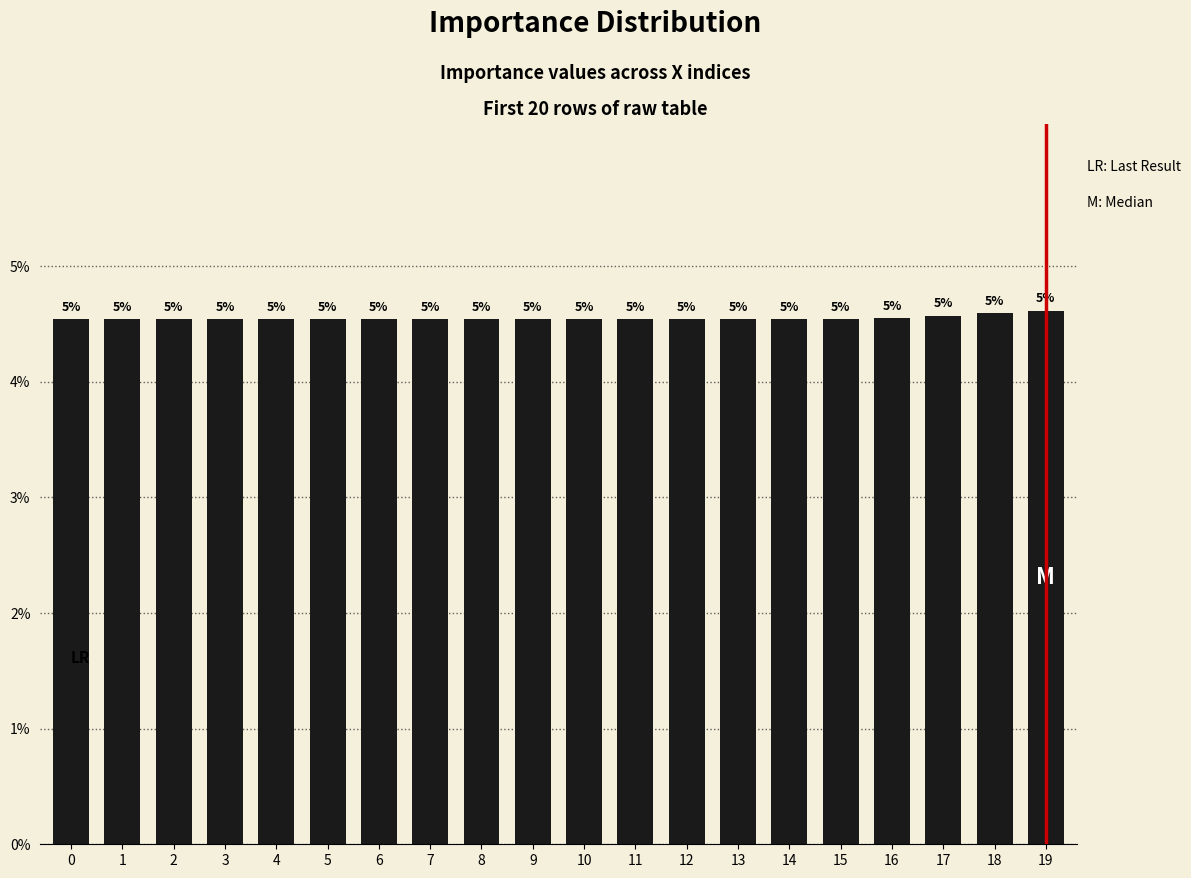

Which label corresponds to the largest value in the chart?

19